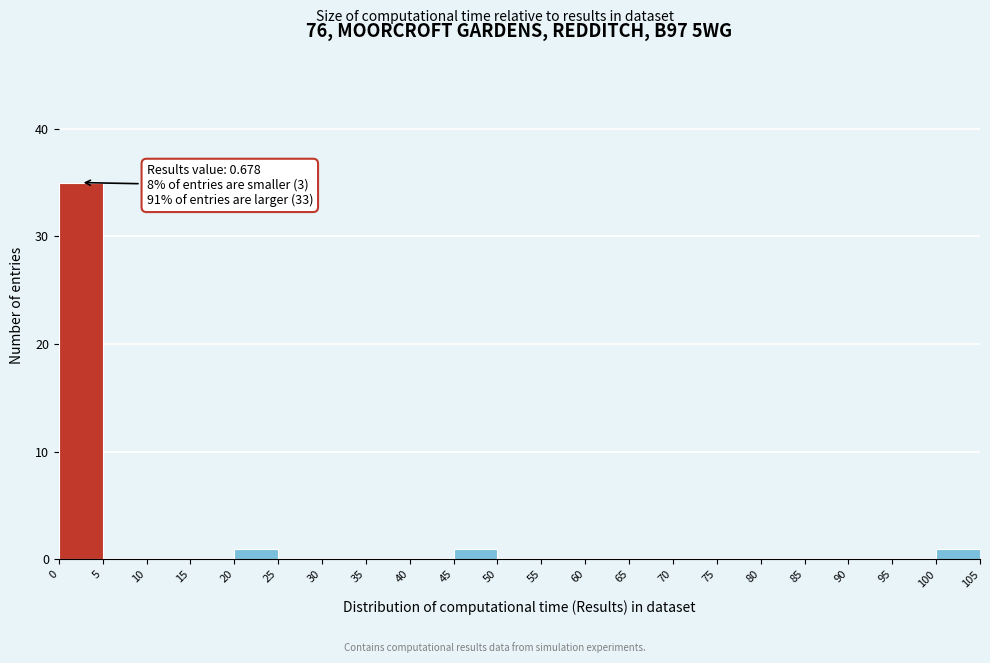

Which range on the x-axis has the tallest bar?

0 to 5